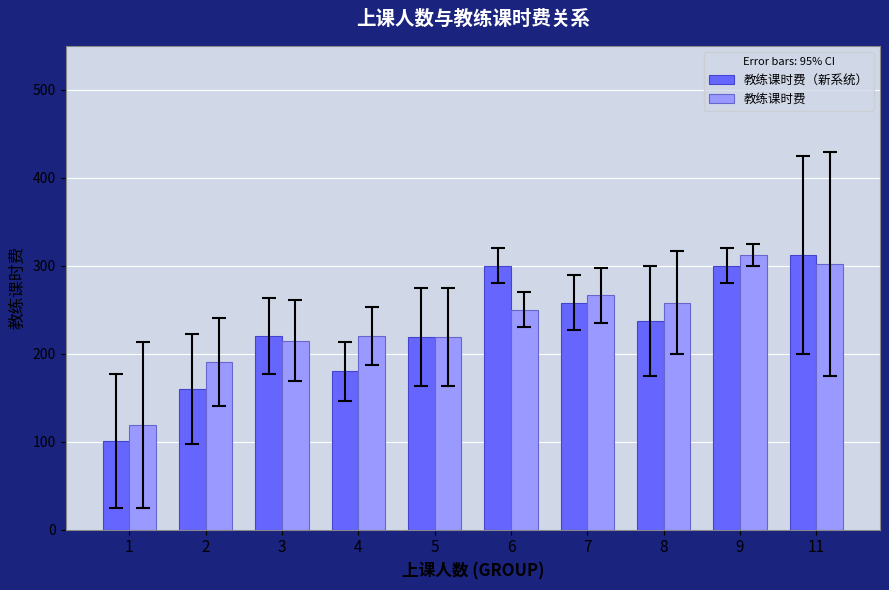

What is the difference between the second highest and minimum values in the 教练课时费 series?

183.5